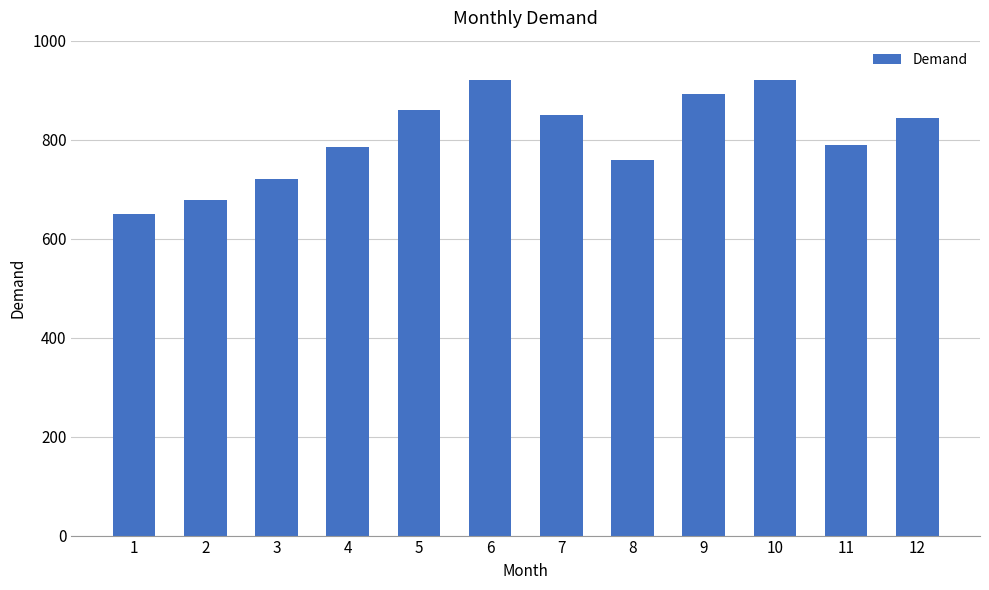

The value at 6 is 496. True or false?

False